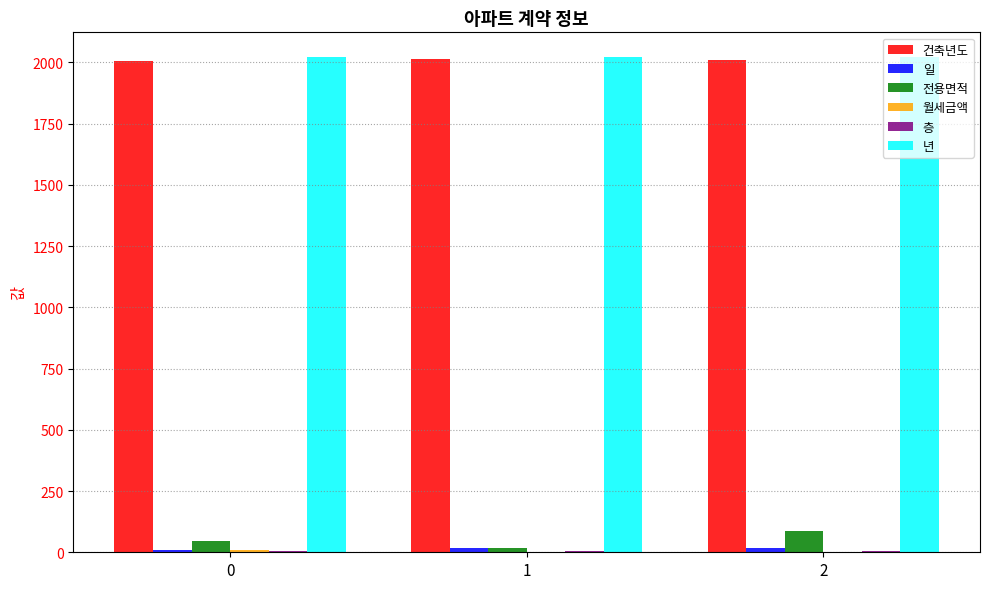

What is the maximum value shown in the chart?

2022.0